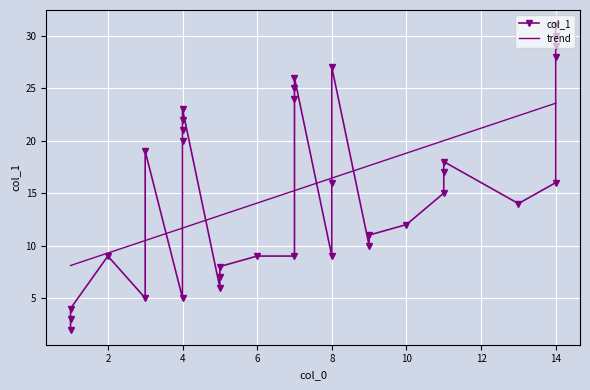

Reading left to right, list all the values displayed in this chart.

1=2	1=3	1=4	2=9	3=5	3=19	4=5	4=20	4=21	4=22	4=23	5=6	5=7	5=8	6=9	7=9	7=24	7=25	7=26	8=9	8=16	8=27	9=10	9=11	10=12	11=15	11=17	11=18	13=14	14=16	14=28	14=29	14=30	14=31